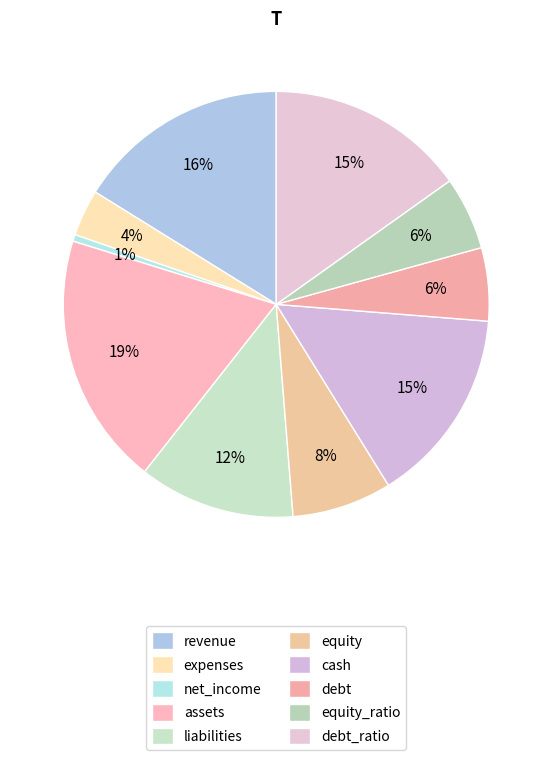

To the nearest percent, what is the average slice percentage?

10%